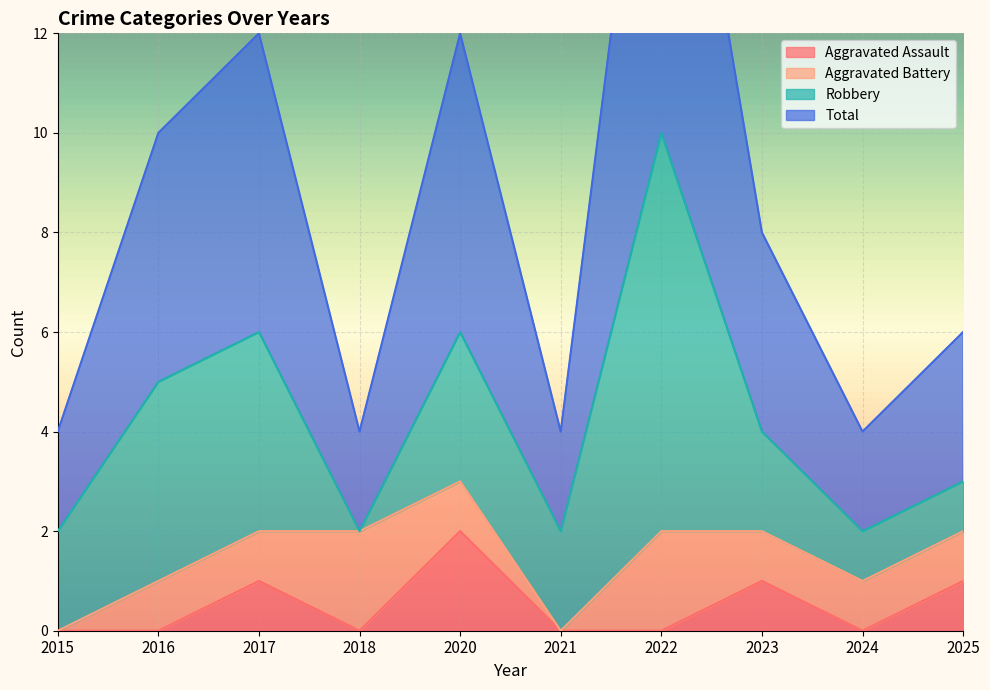

True or false: Total and Aggravated Assault cross at least once.

False